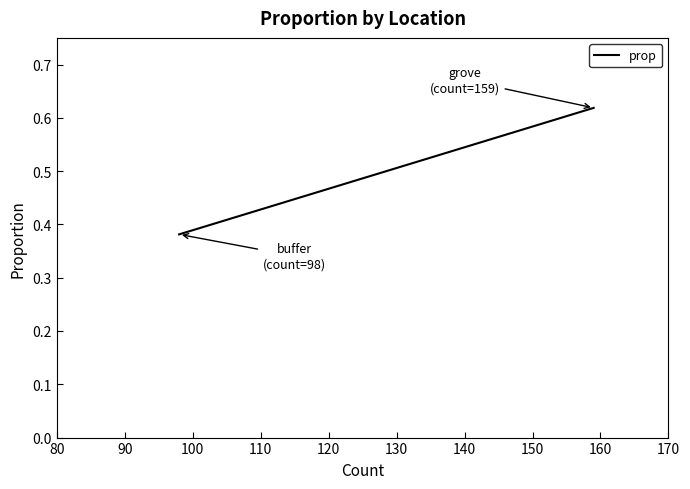

Is it true that the value at 90 is 0.2?

False